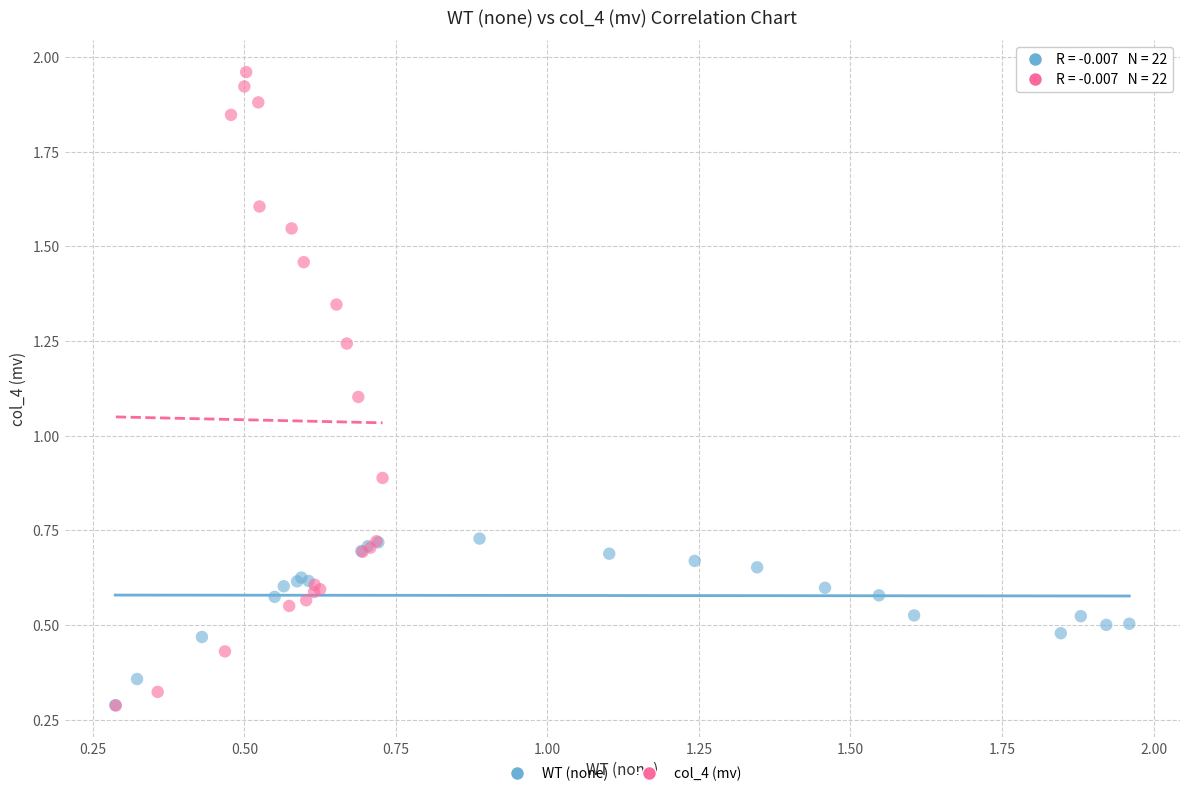

Which series contains the highest Y value?

col_4 (mv)